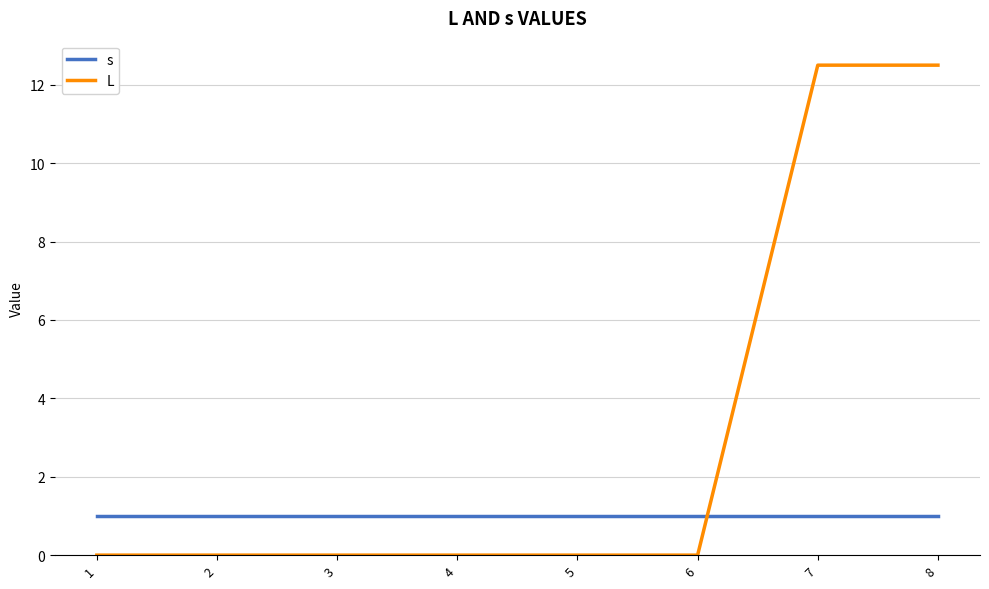

Is the value of L at 6 greater than the value of s at 8?

No